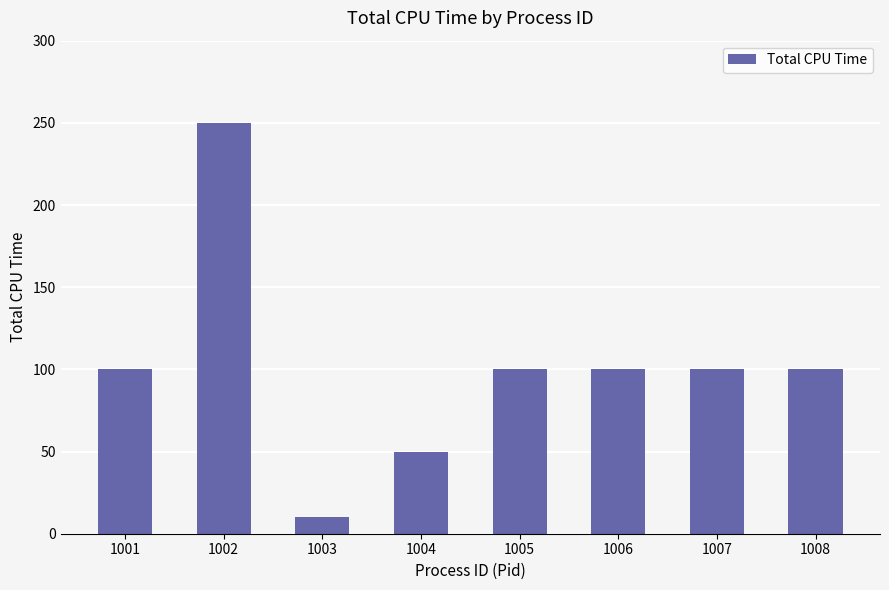

Which label corresponds to the smallest value in the chart?

1003